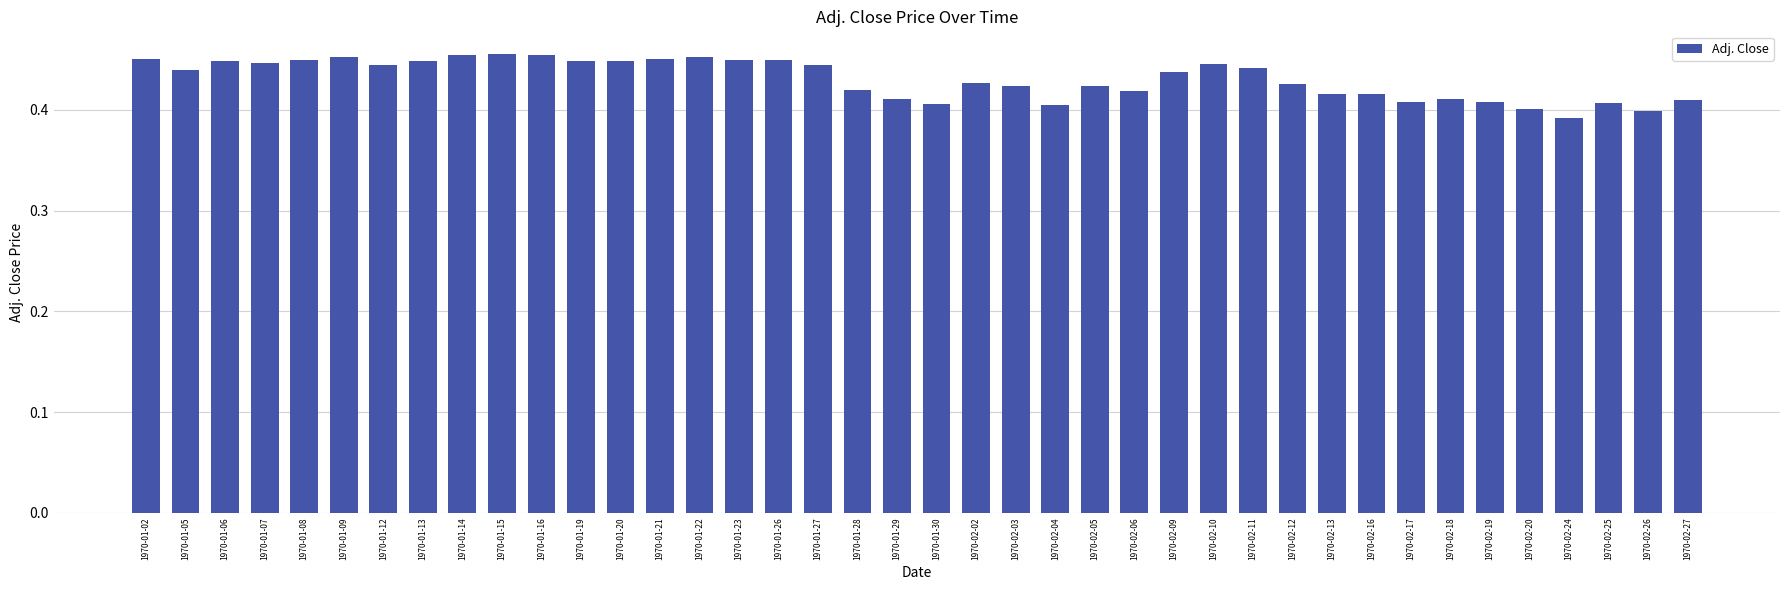

The value at 1970-02-03 is 0.2. True or false?

False